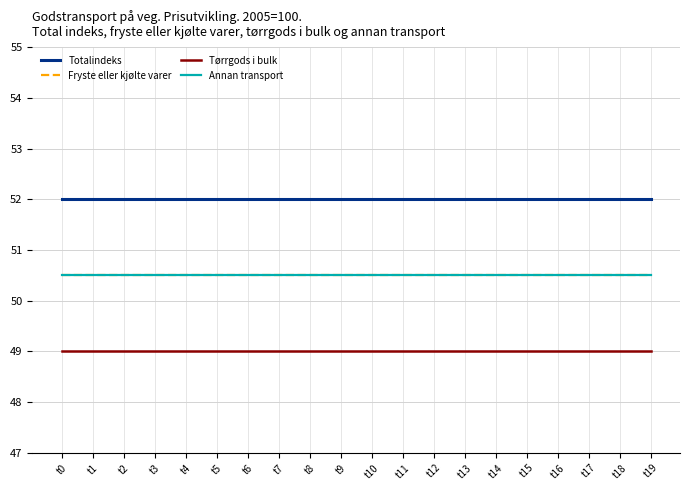

Is it true that Fryste eller kjølte varer equals 32.1 at t0?

False